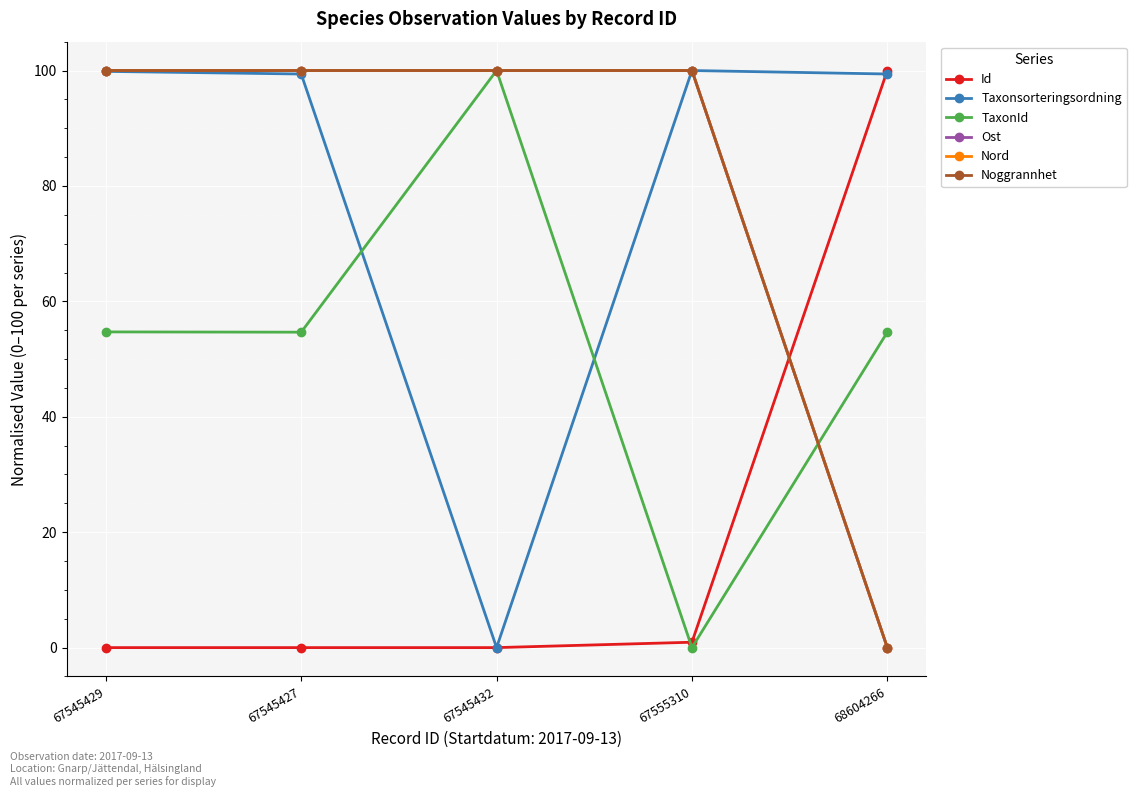

True or false: Nord has more than 0 points higher than both neighbors.

False